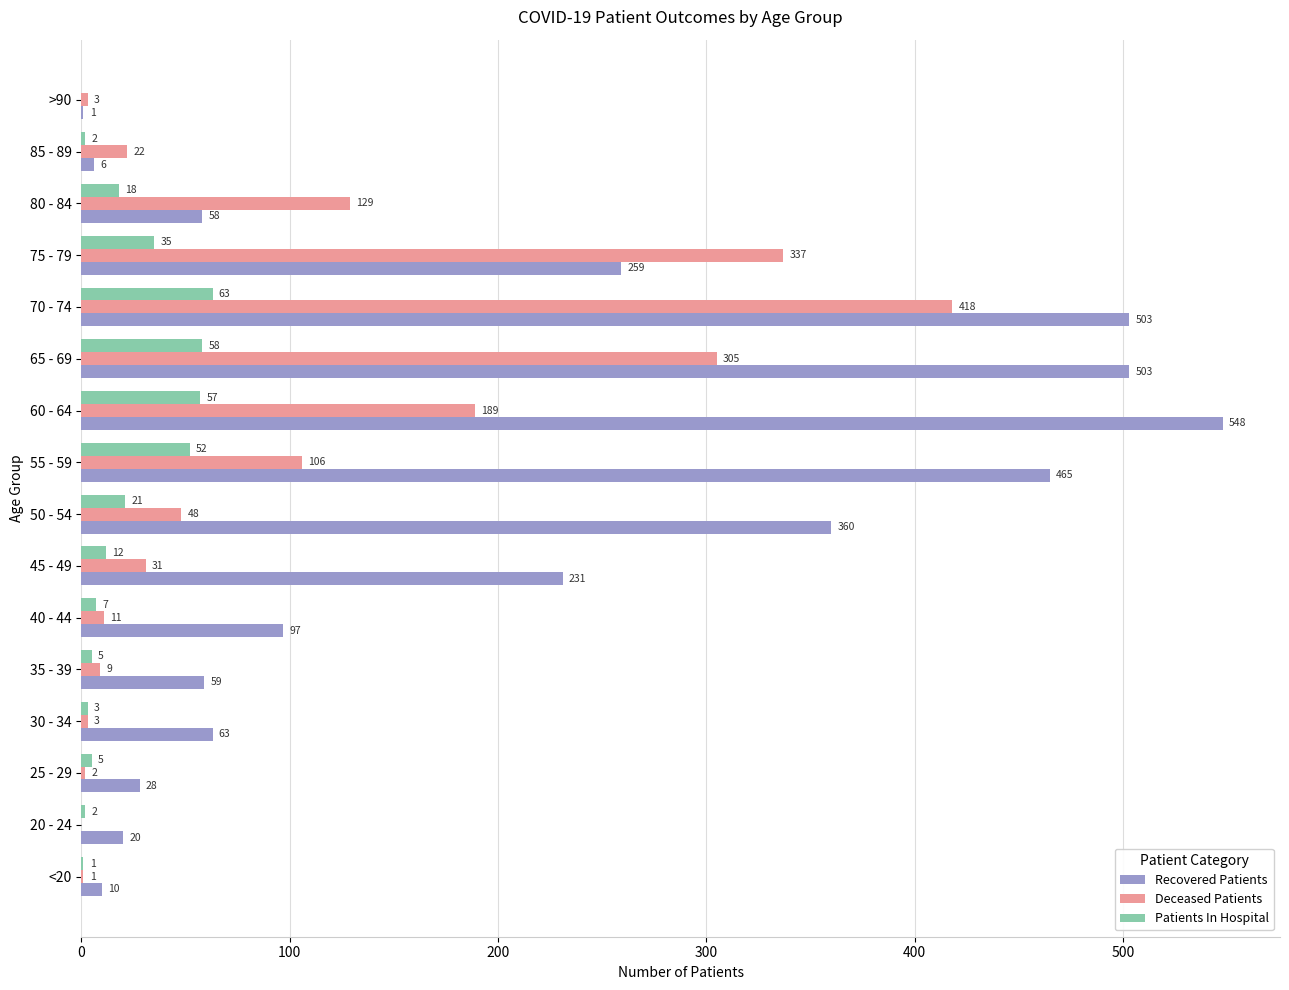

Which series changed the most between 60 - 64 and 65 - 69?

Deceased Patients